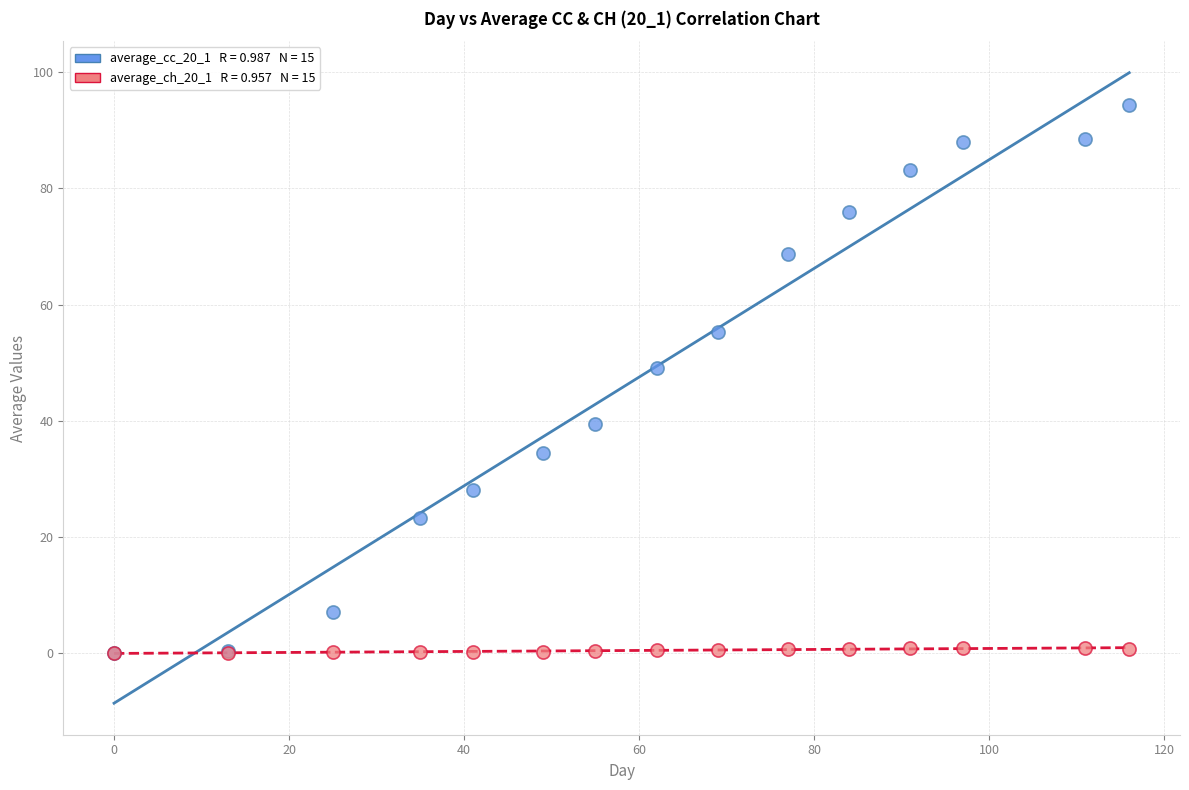

Across all series, what Y value is closest to 47?

49.0